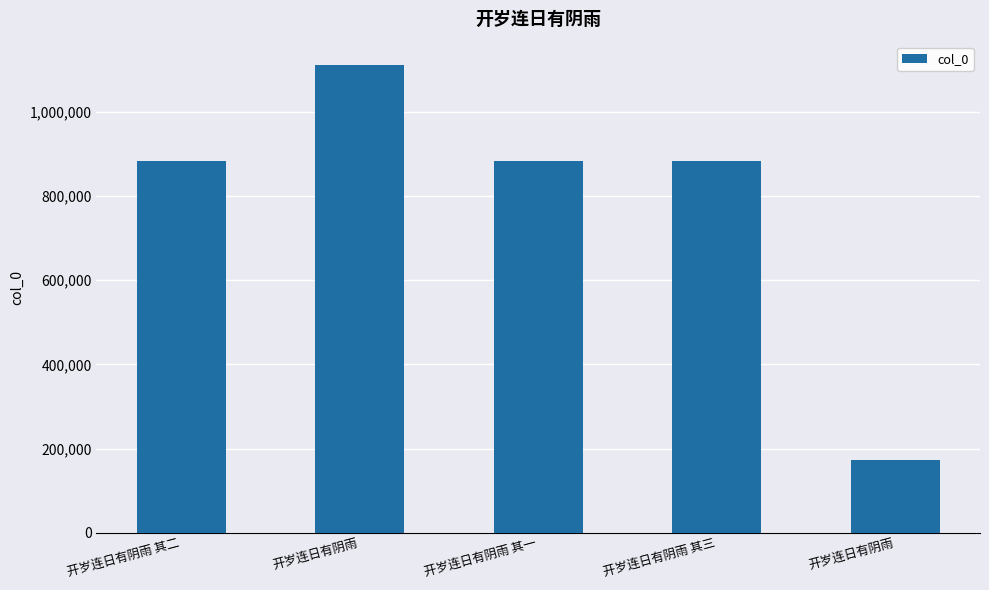

How many bars are there in total?

5